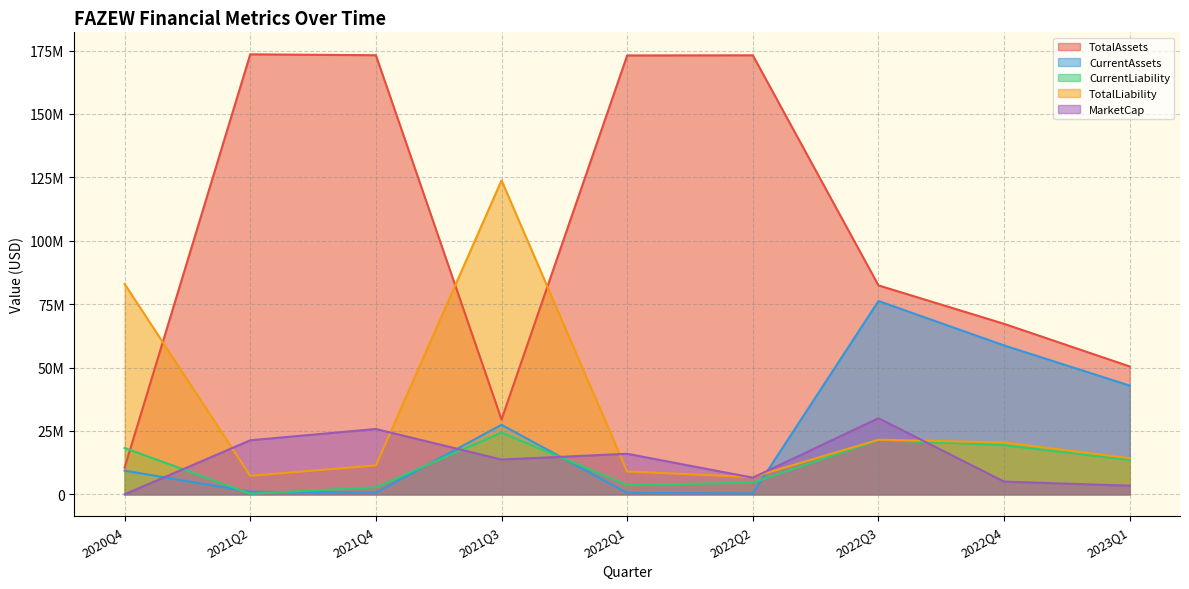

What is the difference between the second highest and second lowest values in the TotalLiability series?

75669990.0